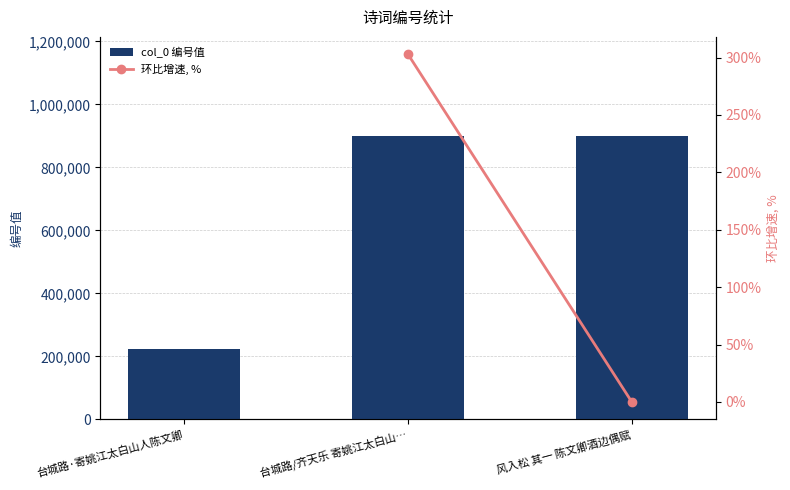

How many negative values does the 环比增速, % series have?

1